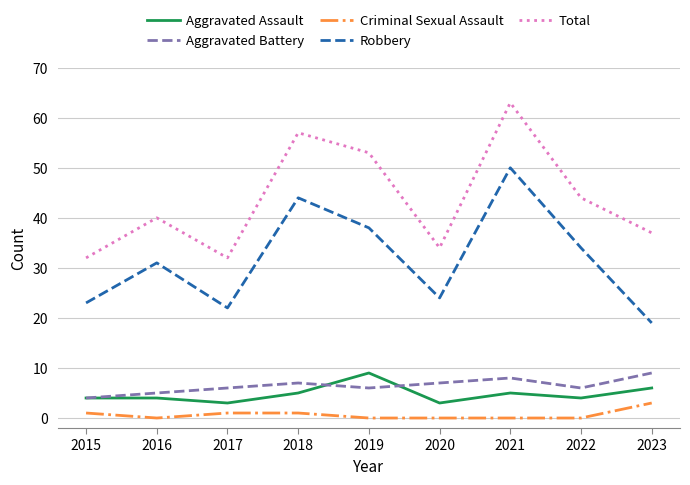

True or false: Robbery and Criminal Sexual Assault intersect in this chart.

False